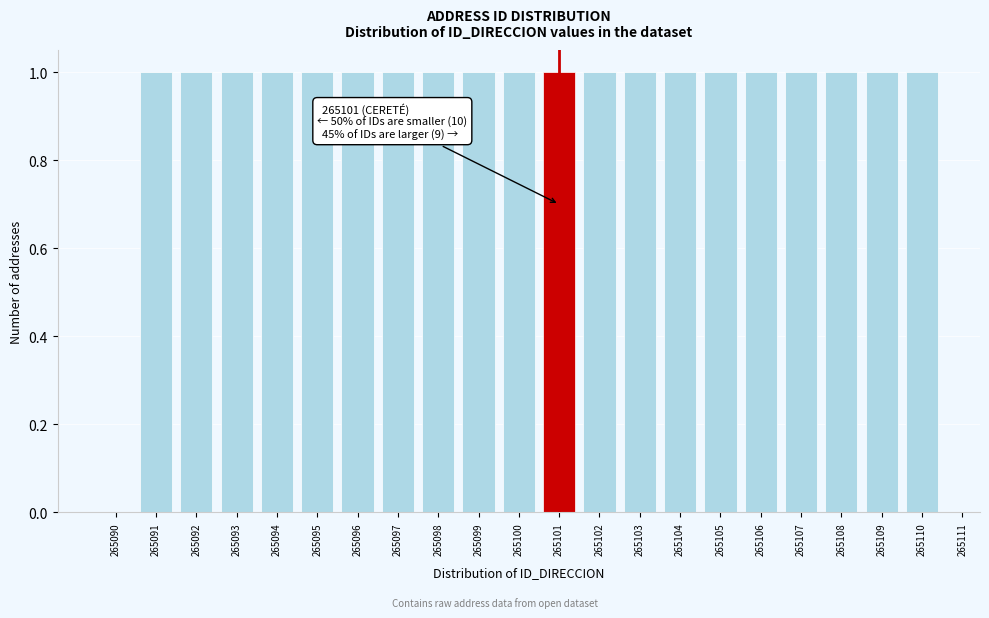

Reading left to right, list all the values displayed in this chart.

265090=0	265091=1	265092=1	265093=1	265094=1	265095=1	265096=1	265097=1	265098=1	265099=1	265100=1	265101=1	265102=1	265103=1	265104=1	265105=1	265106=1	265107=1	265108=1	265109=1	265110=1